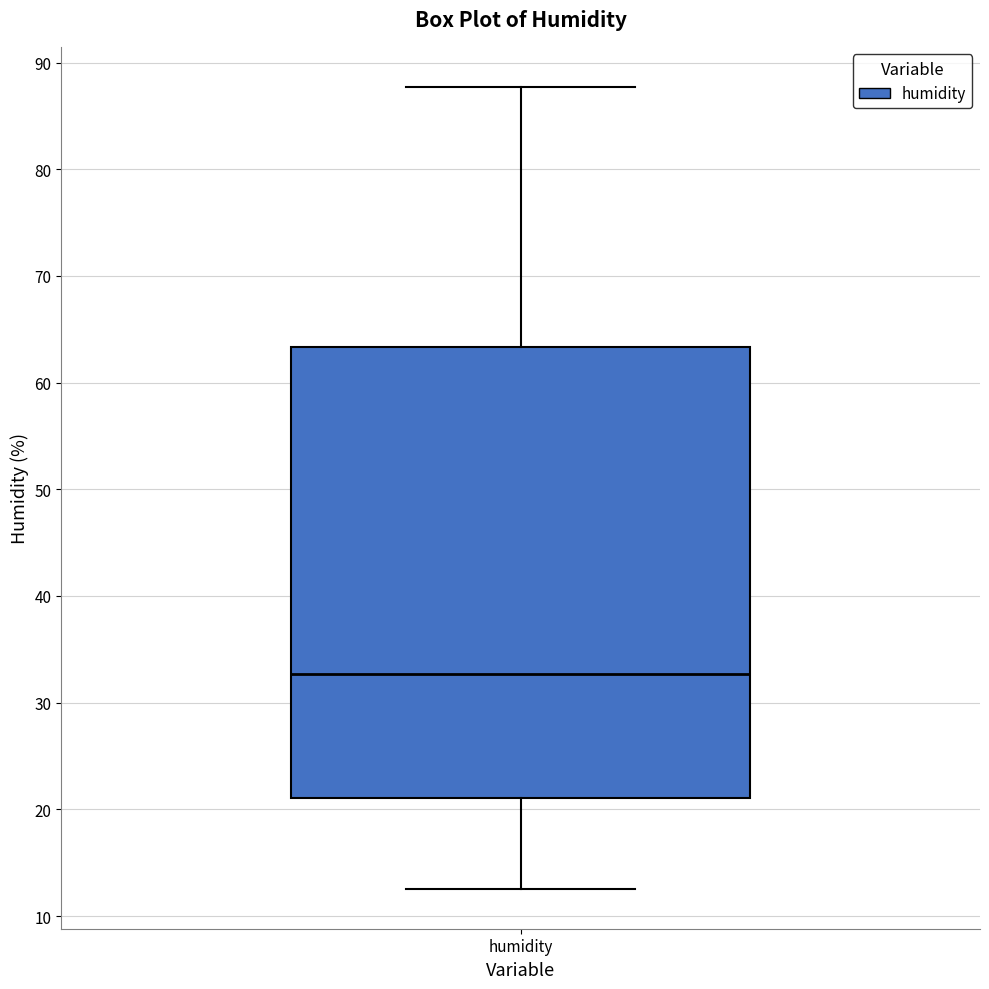

Where does the lower whisker of the box for humidity end on the y-axis? The values are not printed on the chart, so give them approximately, as read against the axis.

13